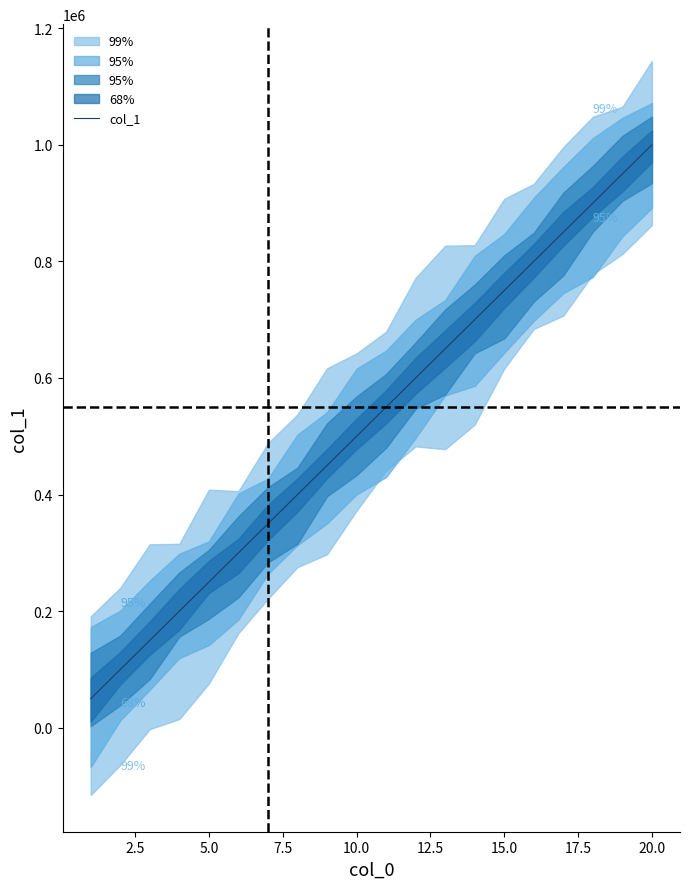

What is the value of the 9th point from the left?

450000